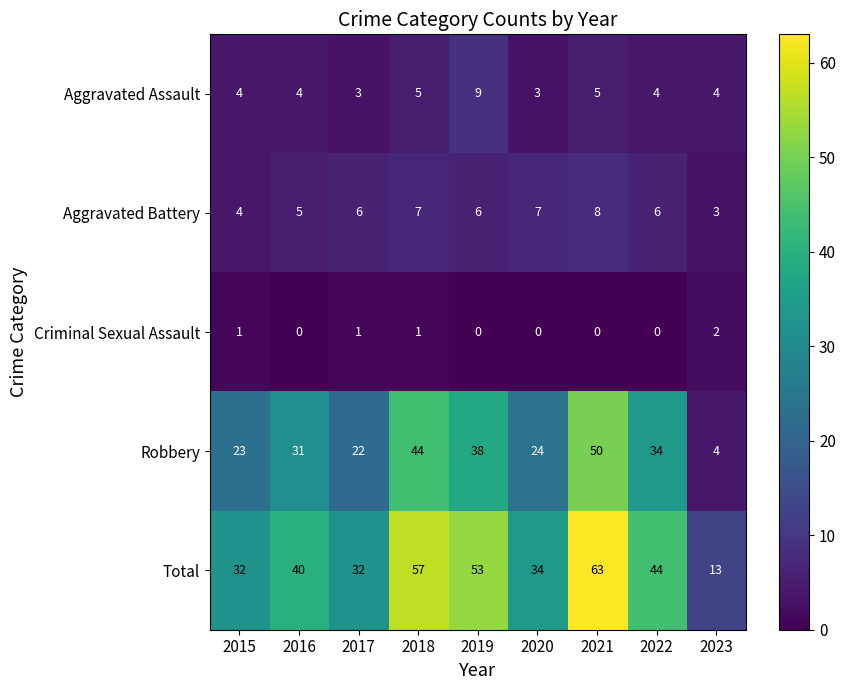

Which series changed the most between 2018 and 2020?

Total